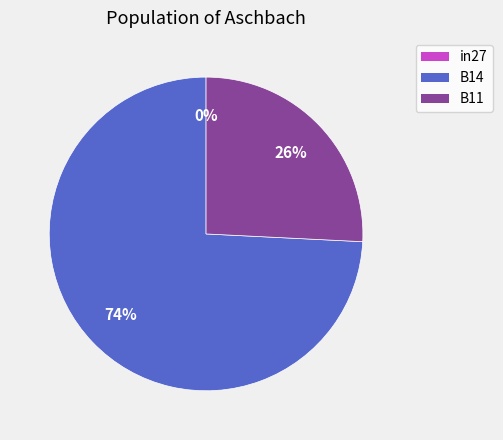

True or false: B14 accounts for 61% of the total.

False